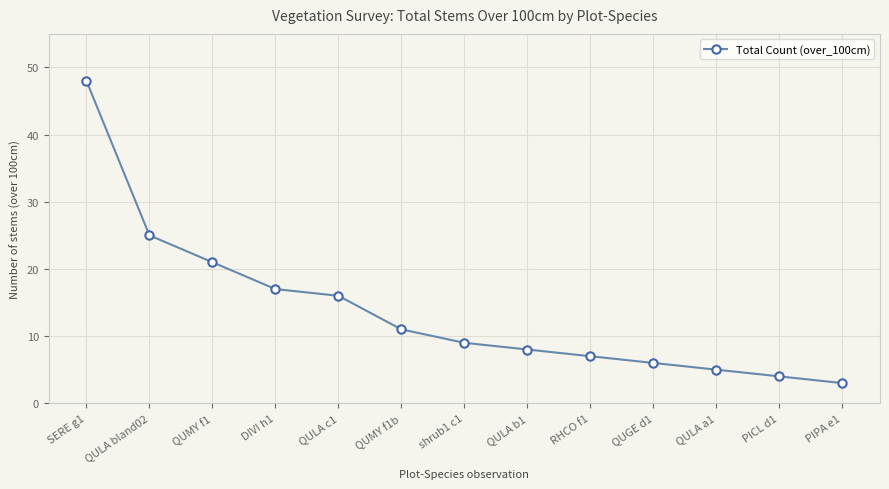

At which label is the value closest to 25?

QULA bland02